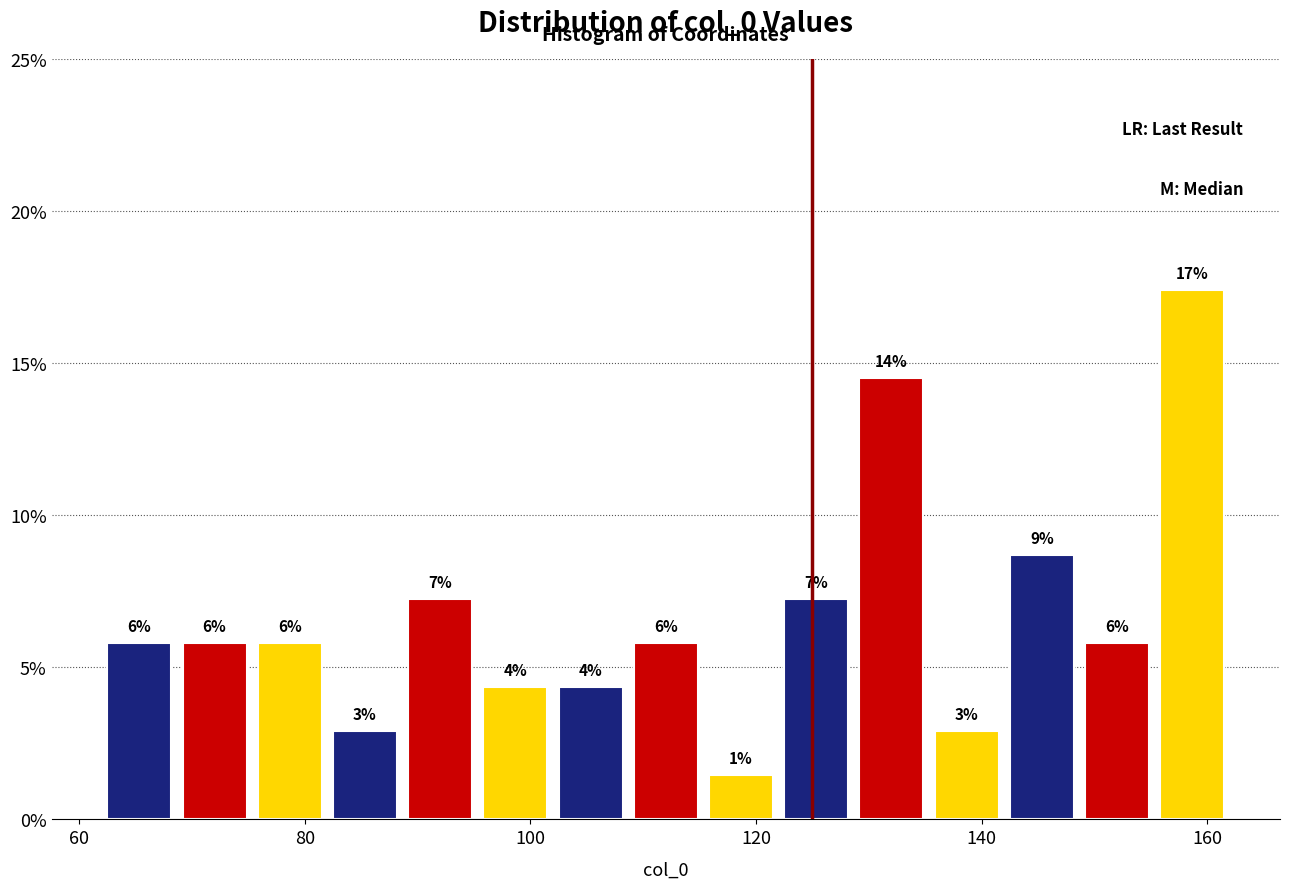

Around what value on the x-axis is the tallest bar? Give the approximate position of its centre, as read against the axis.

158